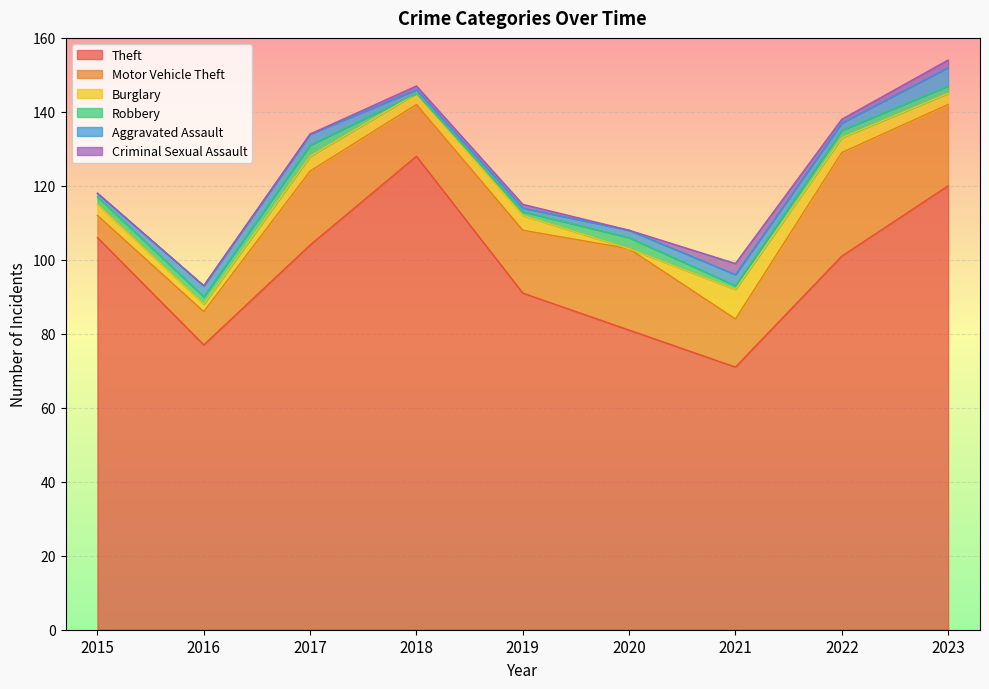

At which category does the chart reach its peak across all series?

2018